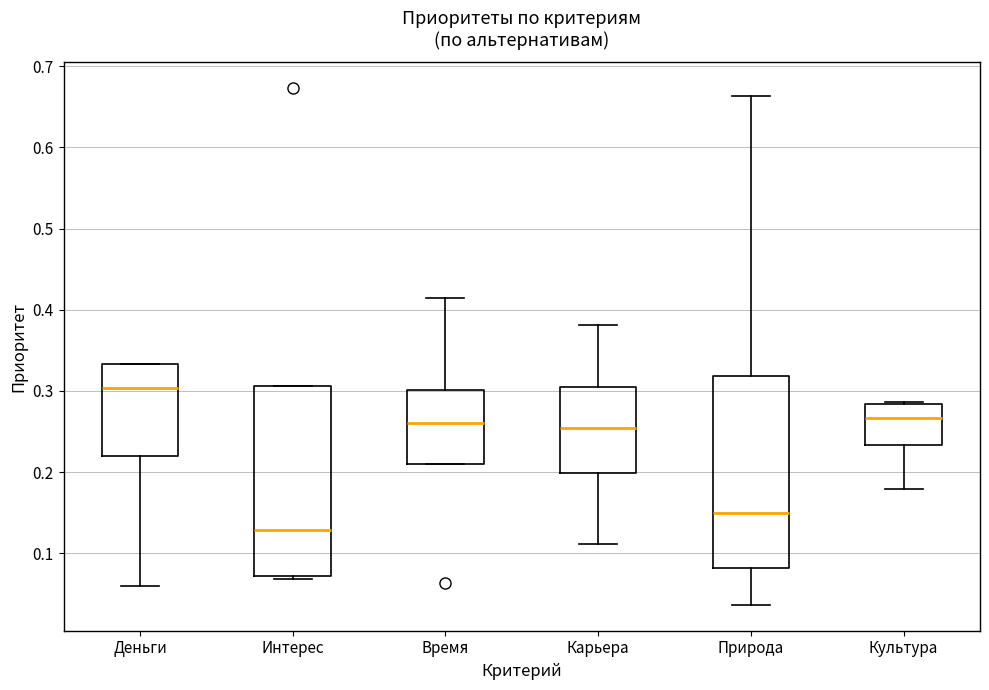

Where does the upper whisker of the box for Природа end on the y-axis? The values are not printed on the chart, so give them approximately, as read against the axis.

0.66